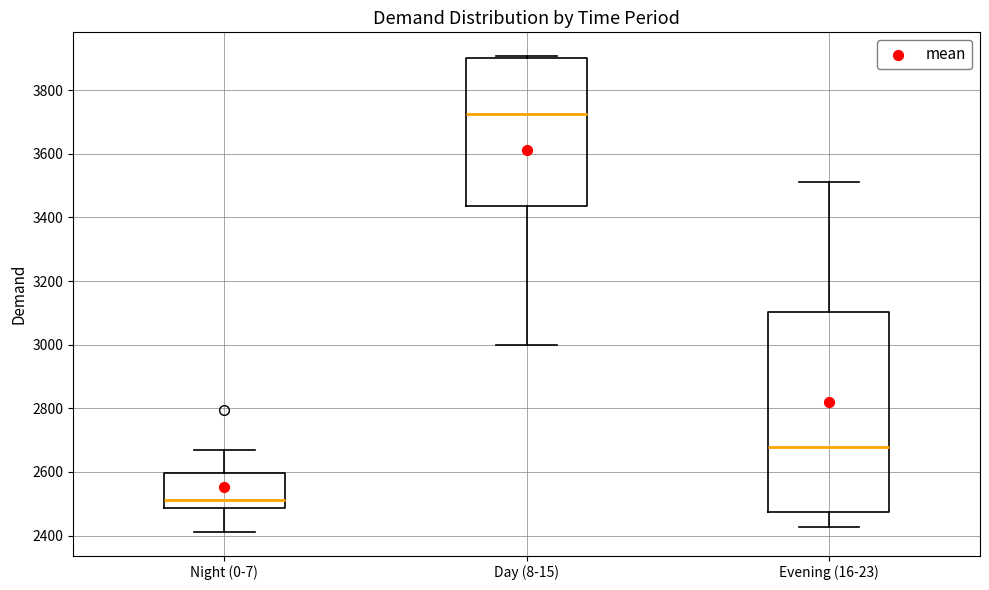

Comparing the boxes themselves (not the whiskers), which one is the tallest?

Evening (16-23)